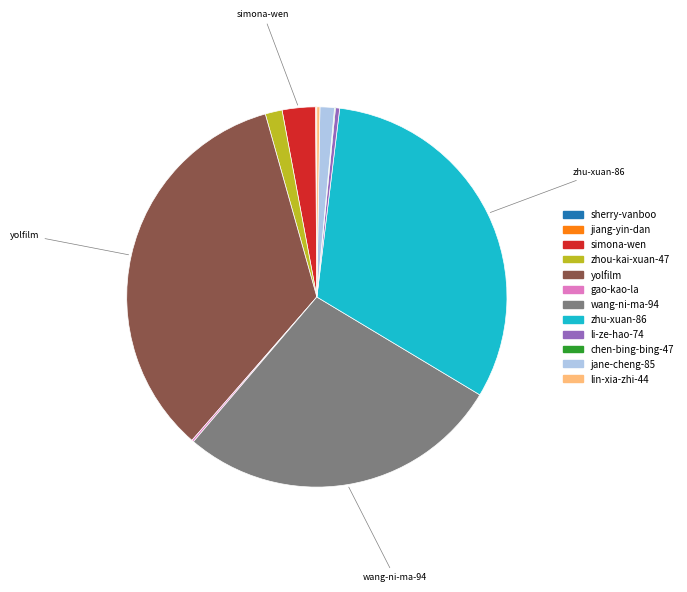

Which category has the biggest portion of the pie?

yolfilm